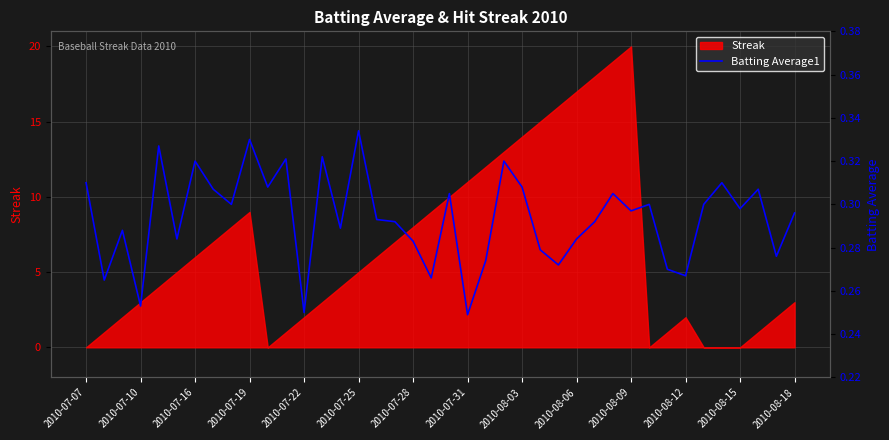

What position from the left is 2010-08-03?

9